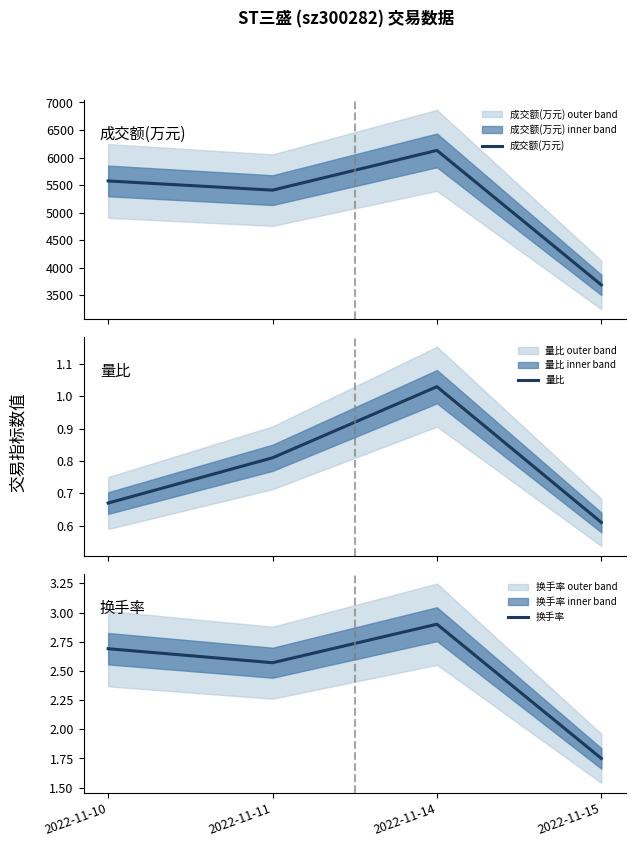

Reading left to right, list all the values displayed in this chart.

成交额(万元): 2022-11-10=5575.0	2022-11-11=5408.0	2022-11-14=6130.0	2022-11-15=3687.0
量比: 2022-11-10=0.7	2022-11-11=0.8	2022-11-14=1.0	2022-11-15=0.6
换手率: 2022-11-10=2.7	2022-11-11=2.6	2022-11-14=2.9	2022-11-15=1.8